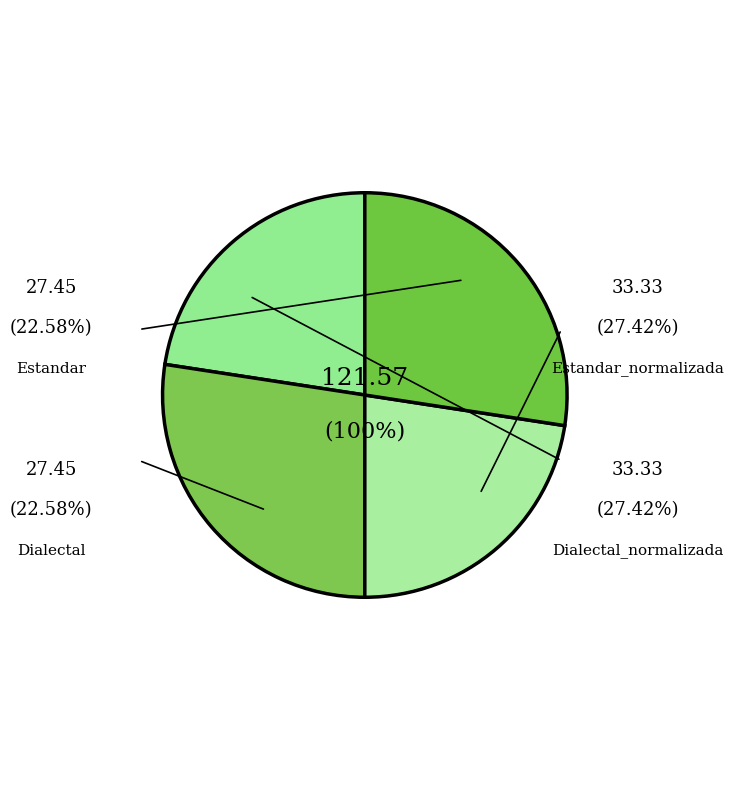

Is Estandar_normalizada the majority of the pie?

No